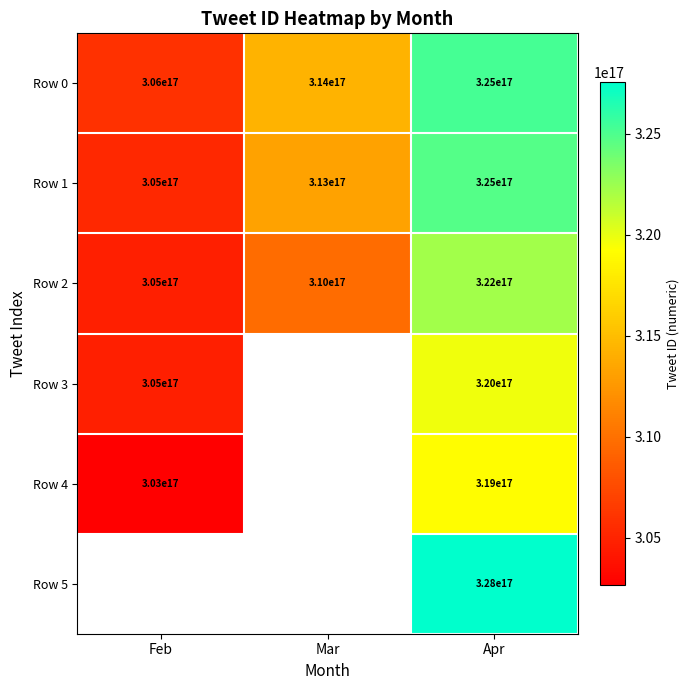

What is the minimum value shown in the chart?

302655954875461632.0